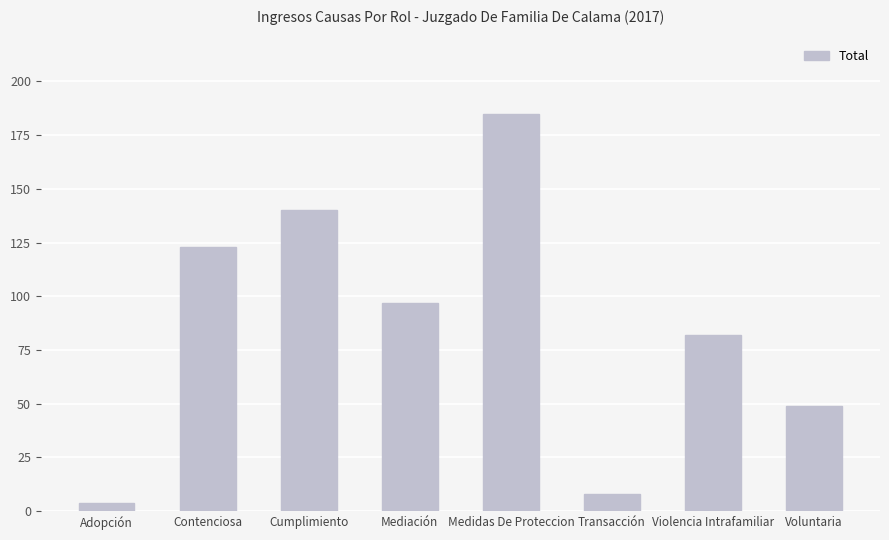

Reading left to right, list all the values displayed in this chart.

Adopción=4	Contenciosa=123	Cumplimiento=140	Mediación=97	Medidas De Proteccion=185	Transacción=8	Violencia Intrafamiliar=82	Voluntaria=49